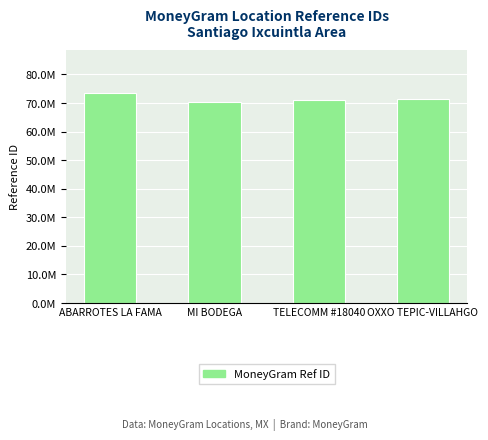

Rank the categories by value from lowest to highest.

MI BODEGA, TELECOMM #18040, OXXO TEPIC-VILLAHGO, ABARROTES LA FAMA